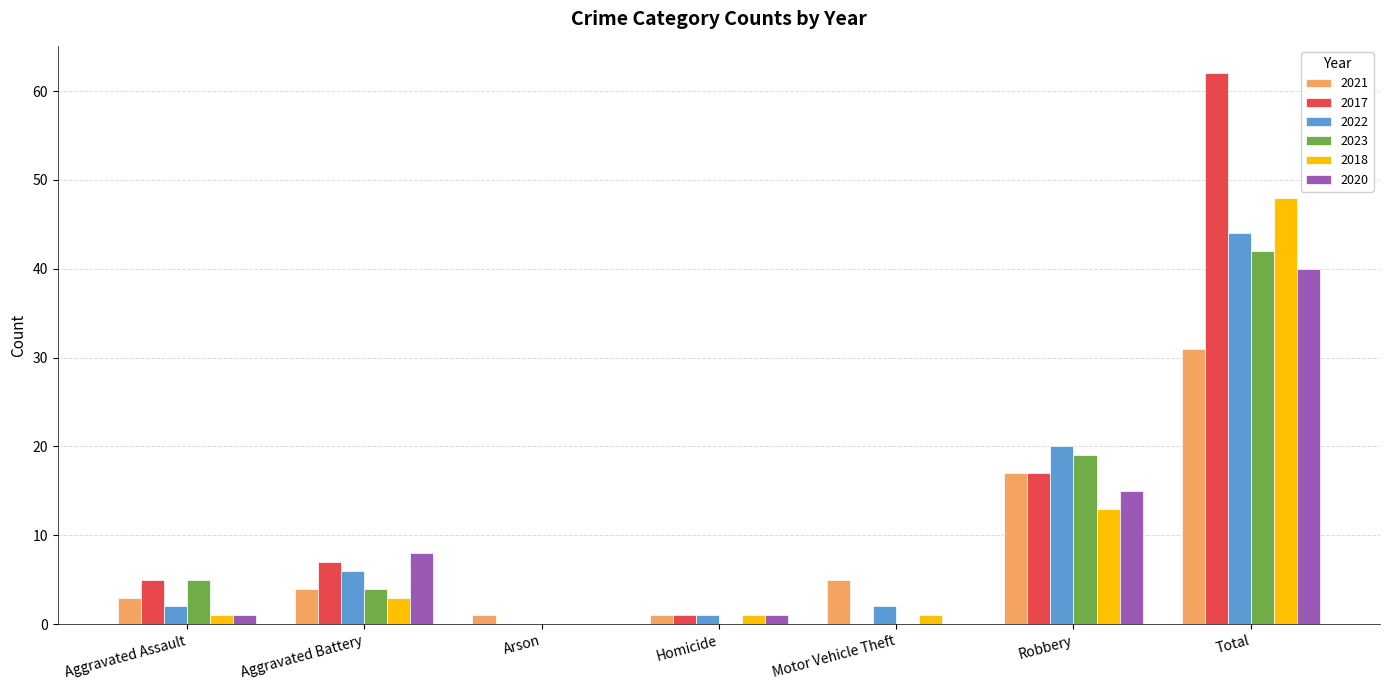

At which label is 2022 closest to 22?

Robbery